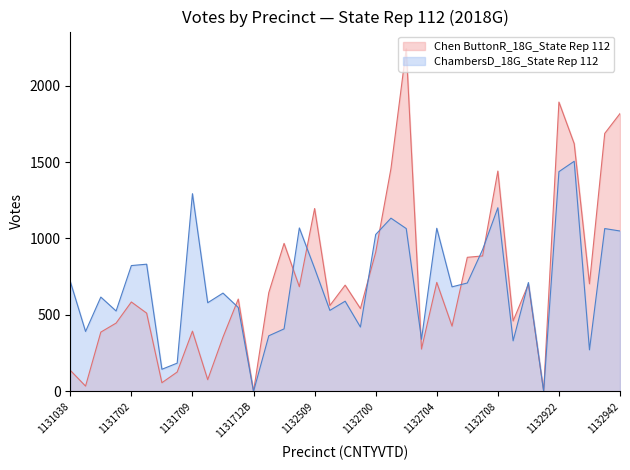

At which category does the chart reach its minimum across all series?

1131712B